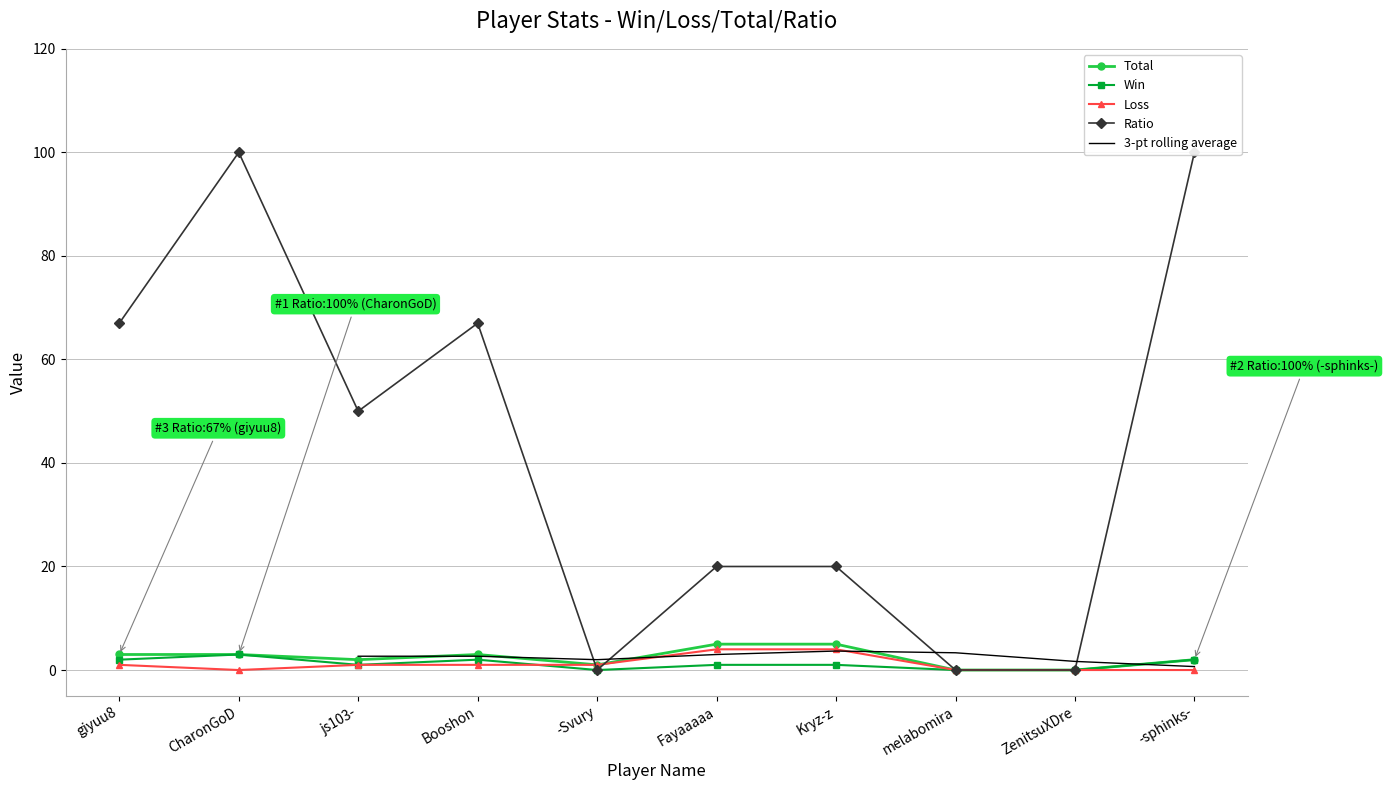

Reading left to right, list all the values displayed in this chart.

Total: giyuu8=3	CharonGoD=3	js103-=2	Booshon=3	-Svury=1	Fayaaaaa=5	Kryz-z=5	melabomira=0	ZenitsuXDre=0	-sphinks-=2
Win: giyuu8=2	CharonGoD=3	js103-=1	Booshon=2	-Svury=0	Fayaaaaa=1	Kryz-z=1	melabomira=0	ZenitsuXDre=0	-sphinks-=2
Loss: giyuu8=1	CharonGoD=0	js103-=1	Booshon=1	-Svury=1	Fayaaaaa=4	Kryz-z=4	melabomira=0	ZenitsuXDre=0	-sphinks-=0
Ratio: giyuu8=67	CharonGoD=100	js103-=50	Booshon=67	-Svury=0	Fayaaaaa=20	Kryz-z=20	melabomira=0	ZenitsuXDre=0	-sphinks-=100